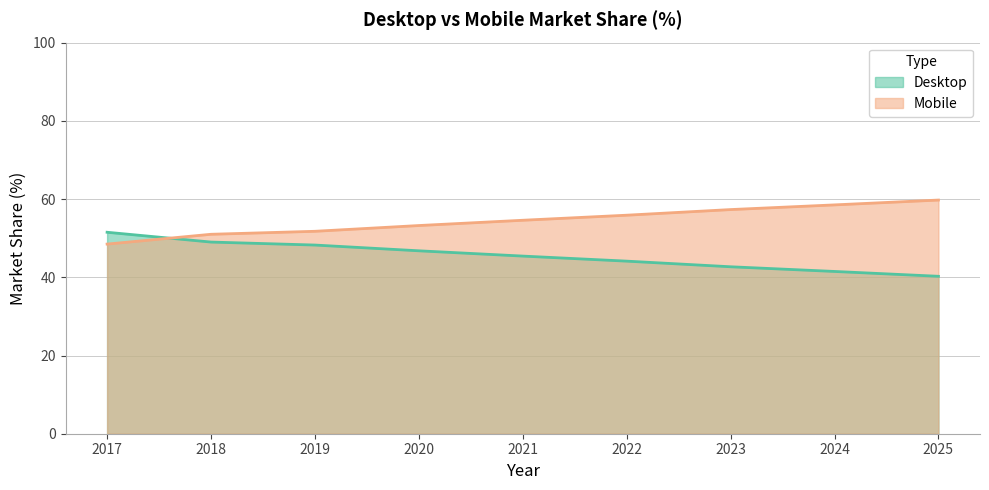

At how many categories does at least one series exceed 40?

9